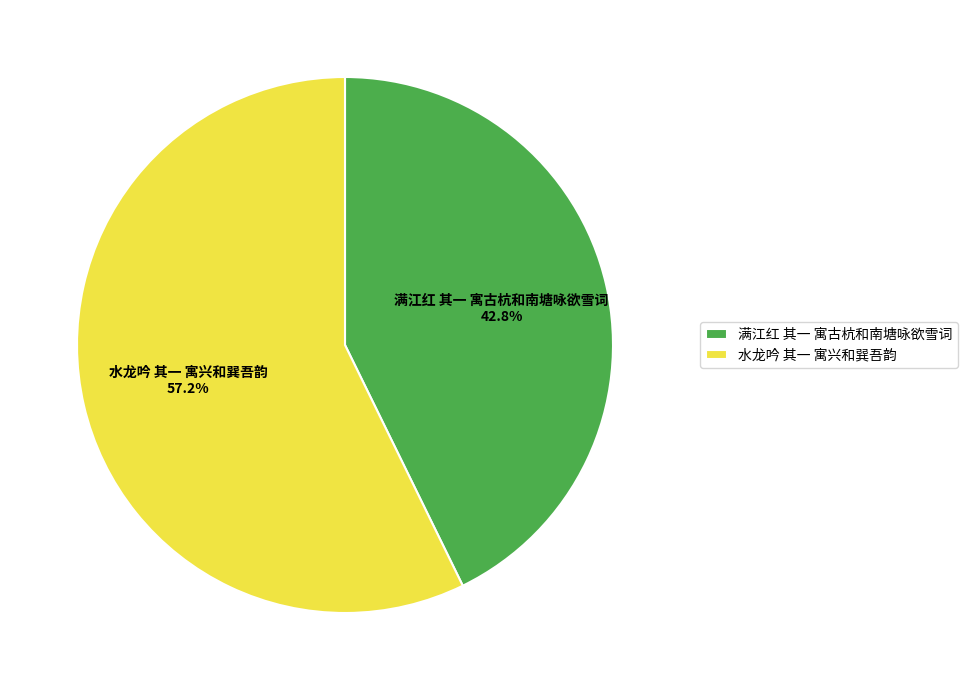

What is the majority slice?

水龙吟 其一 寓兴和巽吾韵